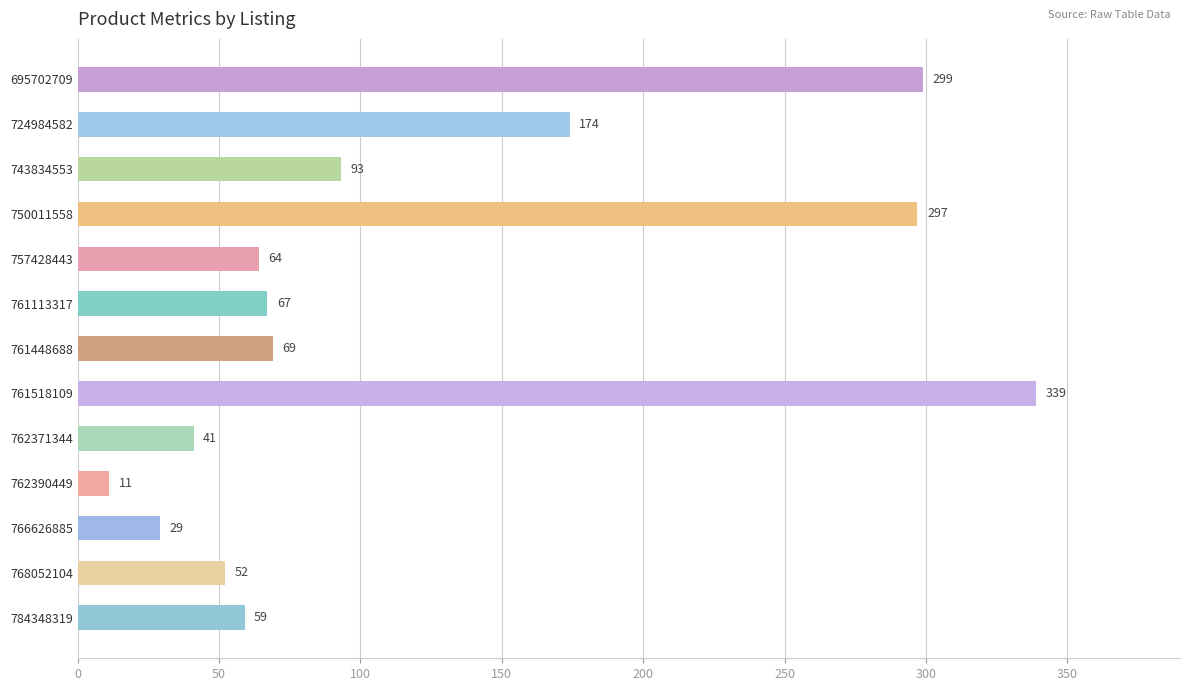

Rank the categories by value from highest to lowest.

761518109, 695702709, 750011558, 724984582, 743834553, 761448688, 761113317, 757428443, 784348319, 768052104, 762371344, 766626885, 762390449